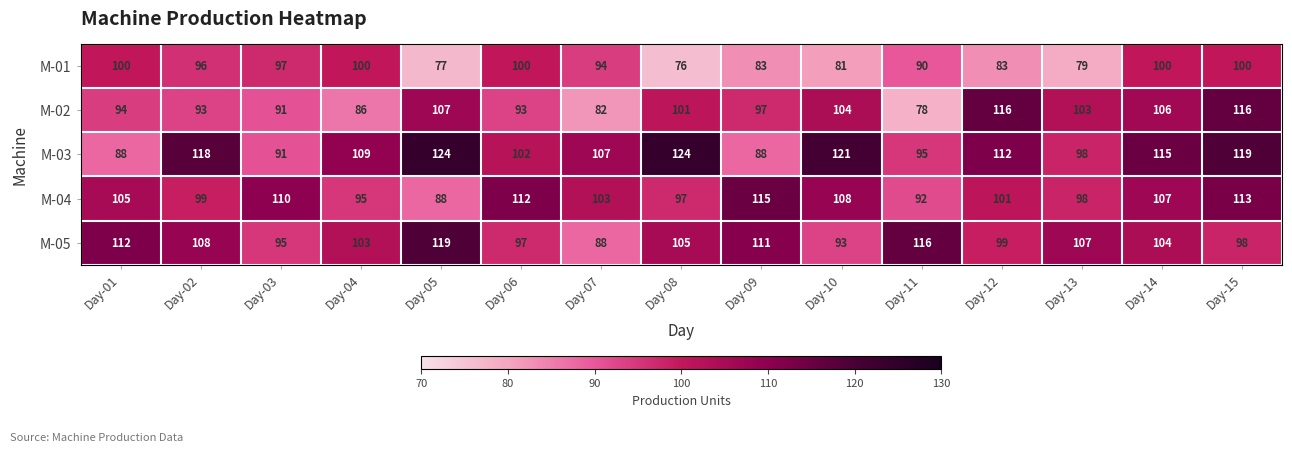

At which category is the sum across all series the highest?

Day-15